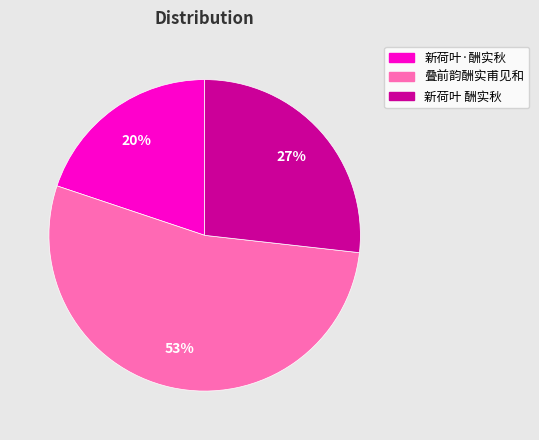

To the nearest percent, what is the combined percentage of 新荷叶·酬实秋 and 叠前韵酬实甫见和?

73%